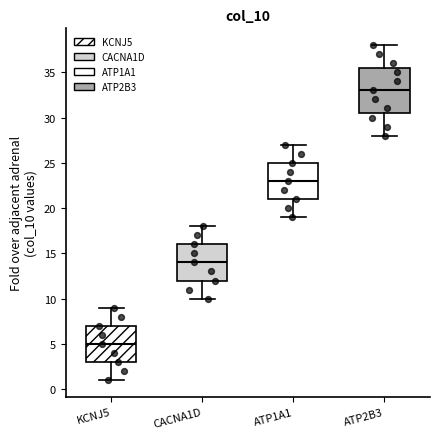

Reading left to right, read every box against the y-axis: the position of its median line, the range the box covers, and the ends of its whiskers. The values are not printed on the chart, so give them approximately, as read against the axis.

KCNJ5: median 5.0, box 3.0 to 7.0, whiskers 1.0 to 9.0
CACNA1D: median 14.0, box 12.0 to 16.0, whiskers 10.0 to 18.0
ATP1A1: median 23.0, box 21.0 to 25.0, whiskers 19.0 to 27.0
ATP2B3: median 33.0, box 30.5 to 35.5, whiskers 28.0 to 38.0